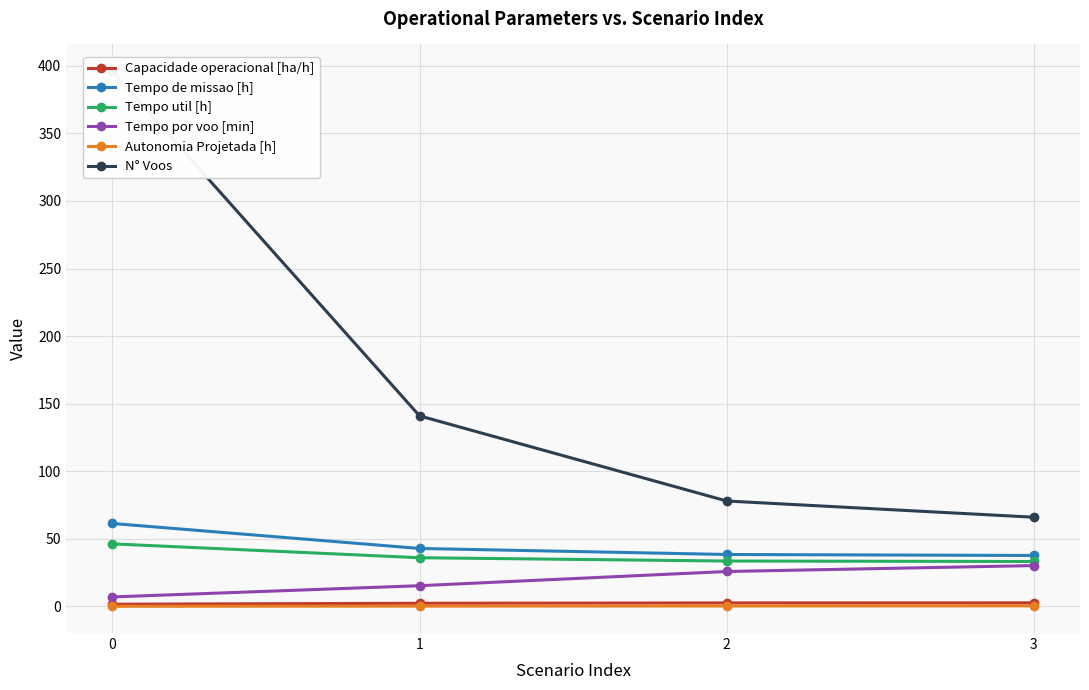

True or false: Autonomia Projetada [h] and Tempo por voo [min] intersect in this chart.

False